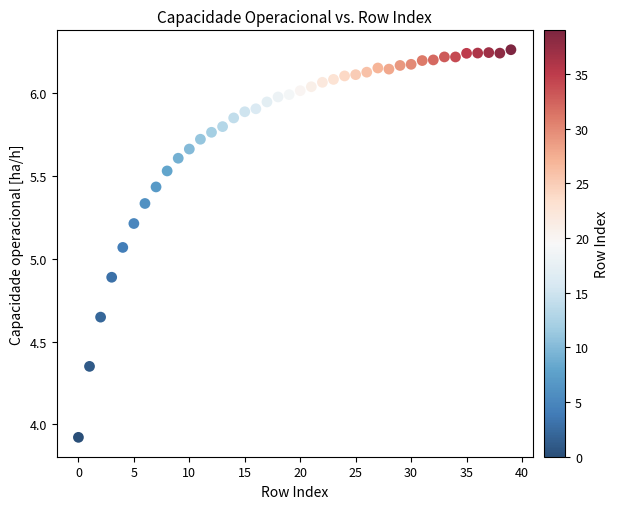

What is the range of Y values (max minus min)?

2.3